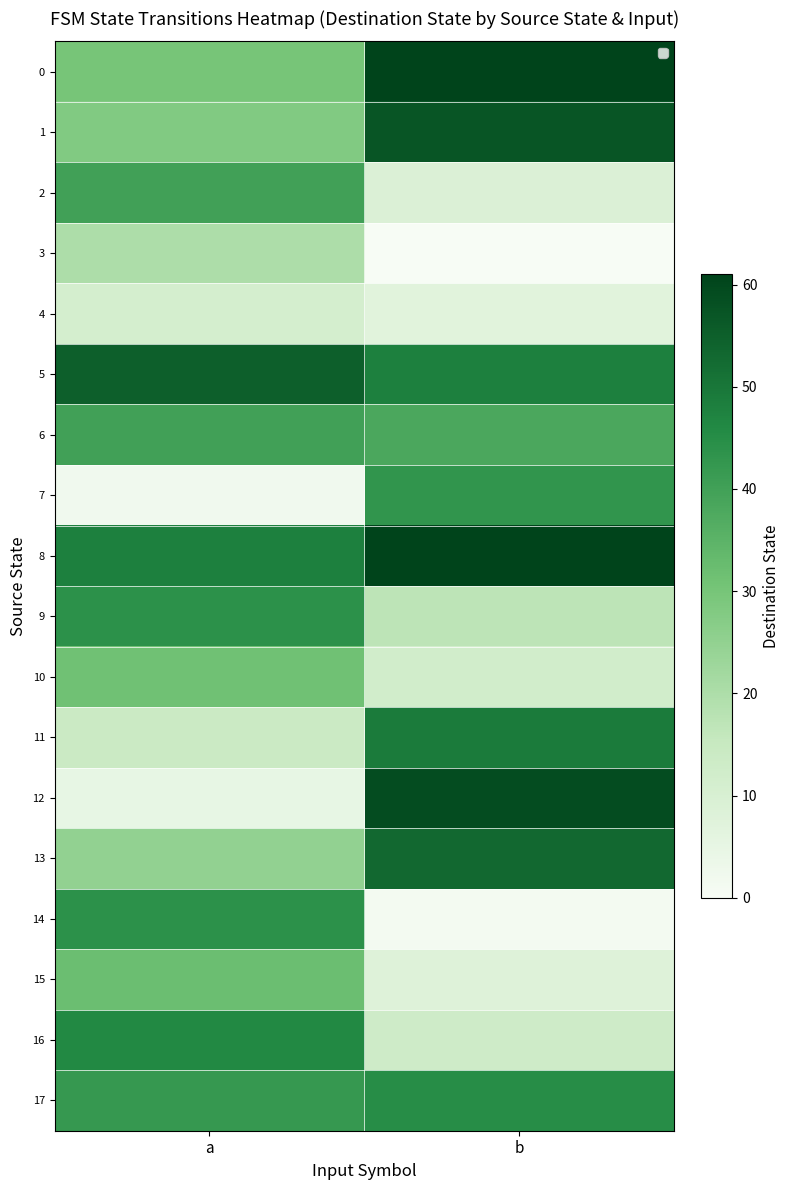

At which category is the sum across all series the highest?

b